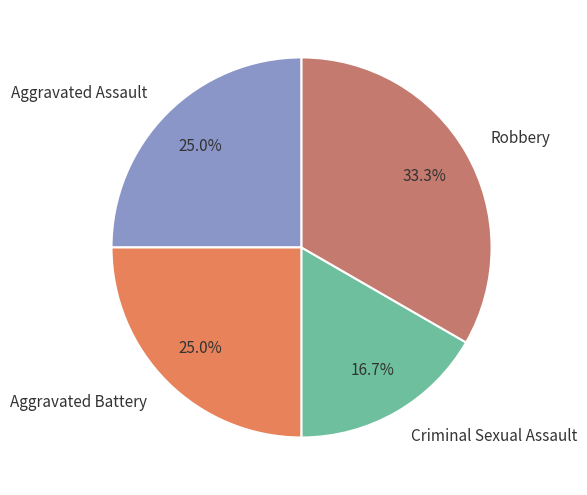

Does Criminal Sexual Assault represent more than half of the total?

No